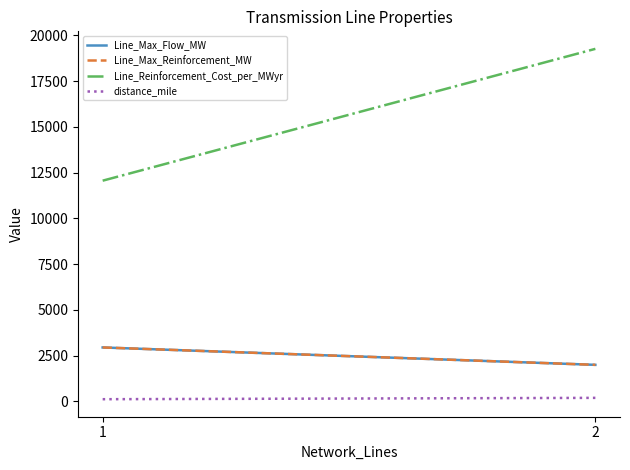

What is the sum of all distance_mile values?

319.6